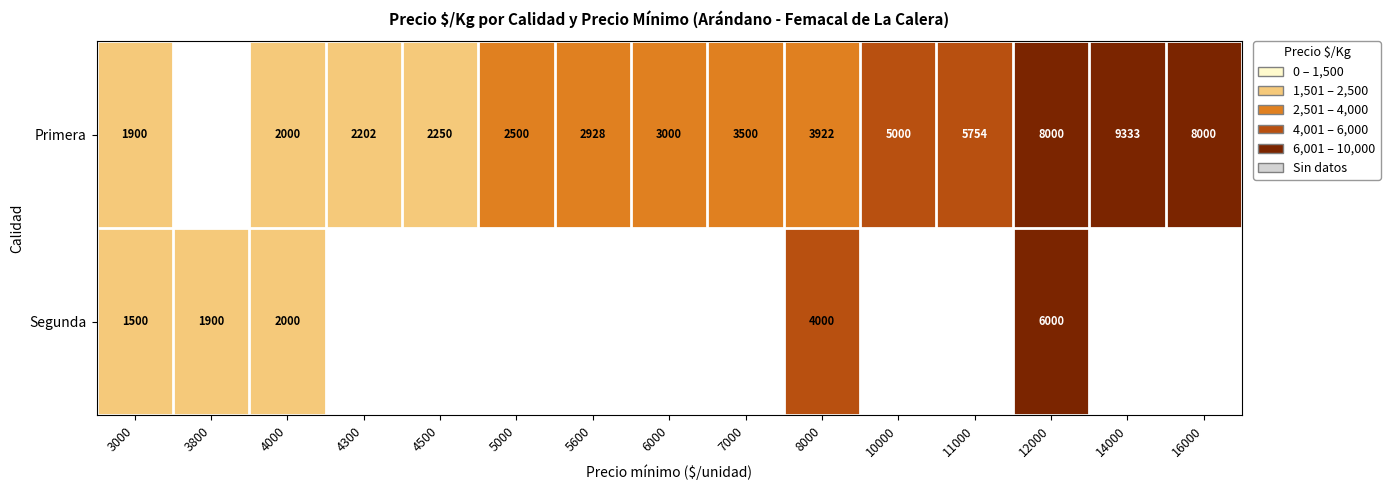

What is the total value across all series at 4000?

4000